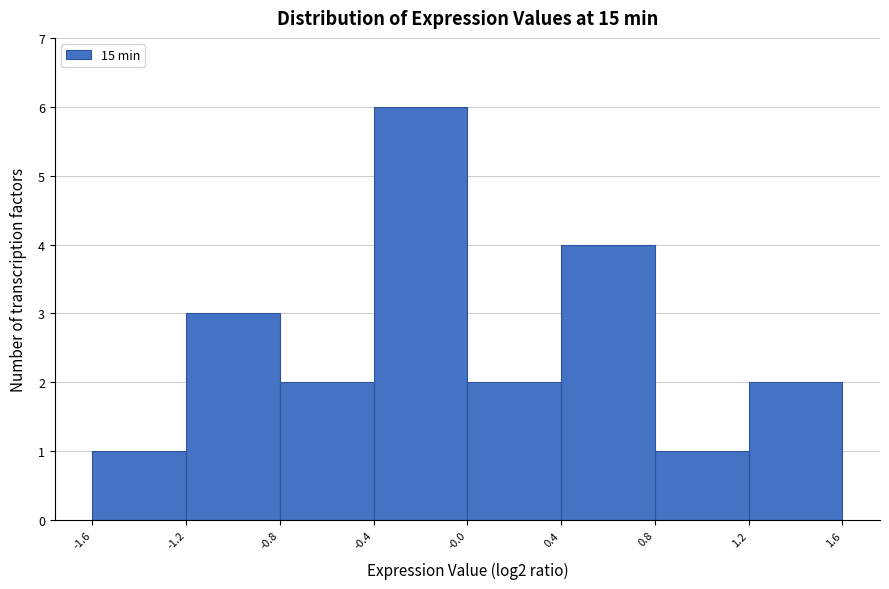

What is the height of the bar covering -0.0 to 0.4 on the x-axis? The values are not printed on the chart, so give them approximately, as read against the axis.

2